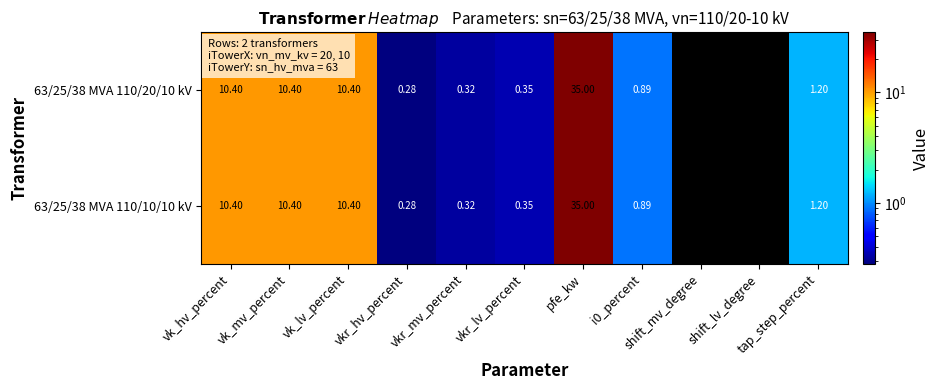

Which series changed the most between vk_mv_percent and tap_step_percent?

63/25/38 MVA 110/20/10 kV